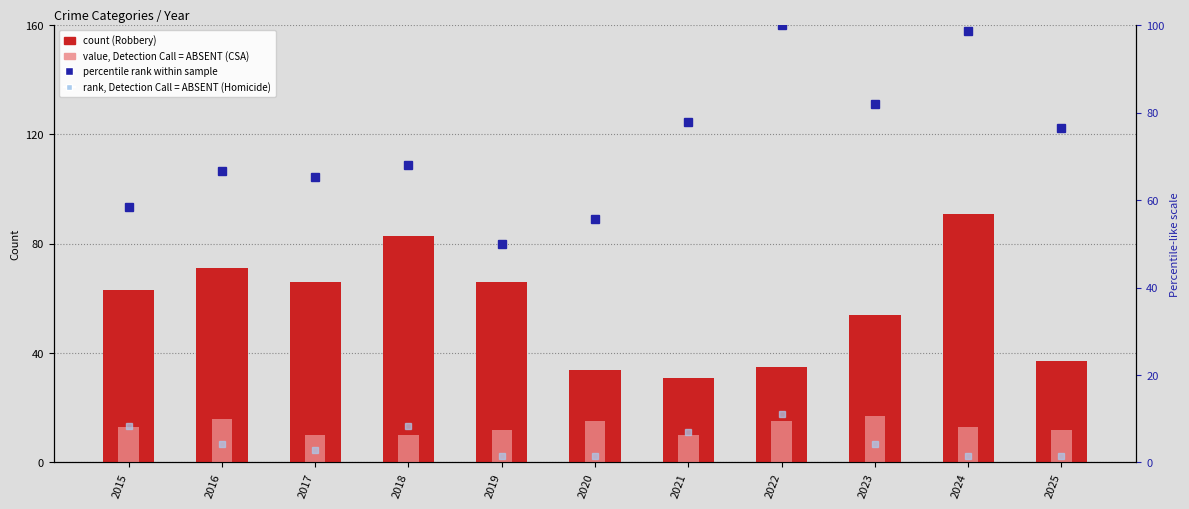

Reading left to right, what are all the values shown in this chart?

Robbery: 2015=63.0	2016=71.0	2017=66.0	2018=83.0	2019=66.0	2020=34.0	2021=31.0	2022=35.0	2023=54.0	2024=91.0	2025=37.0
Criminal Sexual Assault: 2015=13.0	2016=16.0	2017=10.0	2018=10.0	2019=12.0	2020=15.0	2021=10.0	2022=15.0	2023=17.0	2024=13.0	2025=12.0
Aggravated Assault (scaled): 2015=58.3	2016=66.7	2017=65.3	2018=68.1	2019=50.0	2020=55.6	2021=77.8	2022=100.0	2023=81.9	2024=98.6	2025=76.4
Homicide (scaled): 2015=8.3	2016=4.2	2017=2.8	2018=8.3	2019=1.4	2020=1.4	2021=6.9	2022=11.1	2023=4.2	2024=1.4	2025=1.4